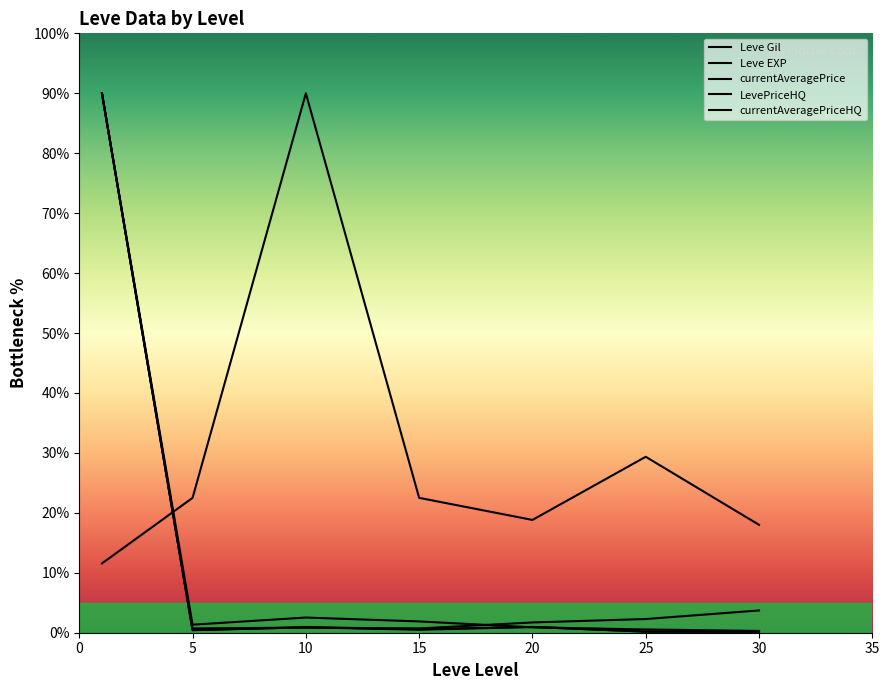

At which category does LevePriceHQ reach its first local valley?

5